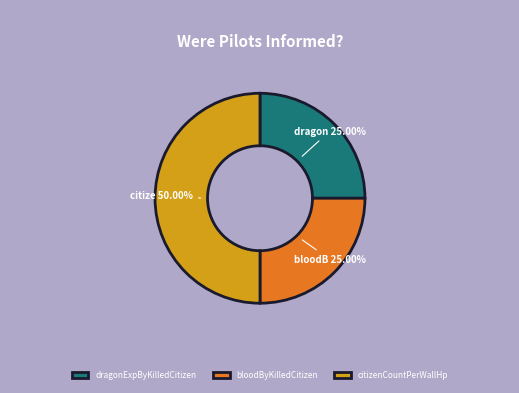

What percentage is NOT represented by dragonExpByKilledCitizen?

75.0%